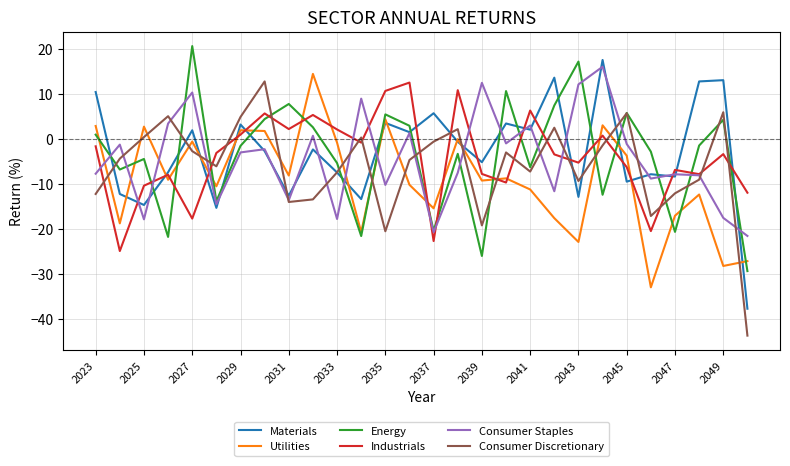

How many intersections are there between Utilities and Consumer Discretionary?

14